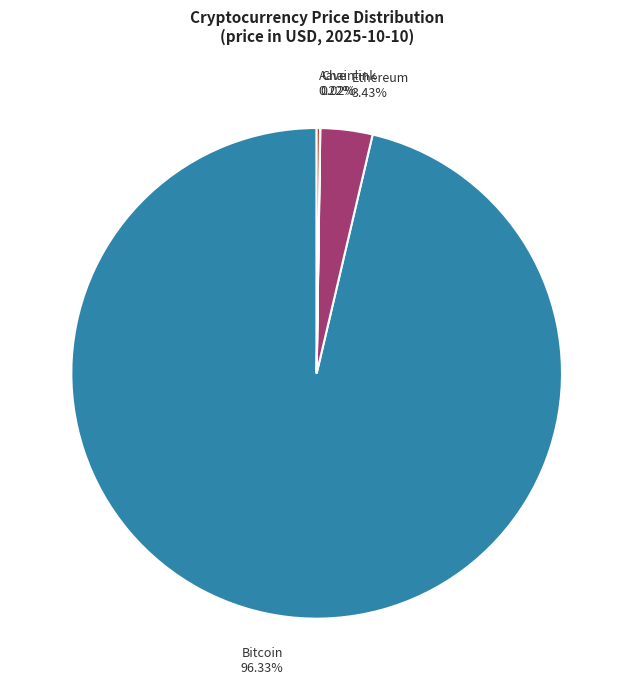

What is the largest slice in the pie chart?

Bitcoin